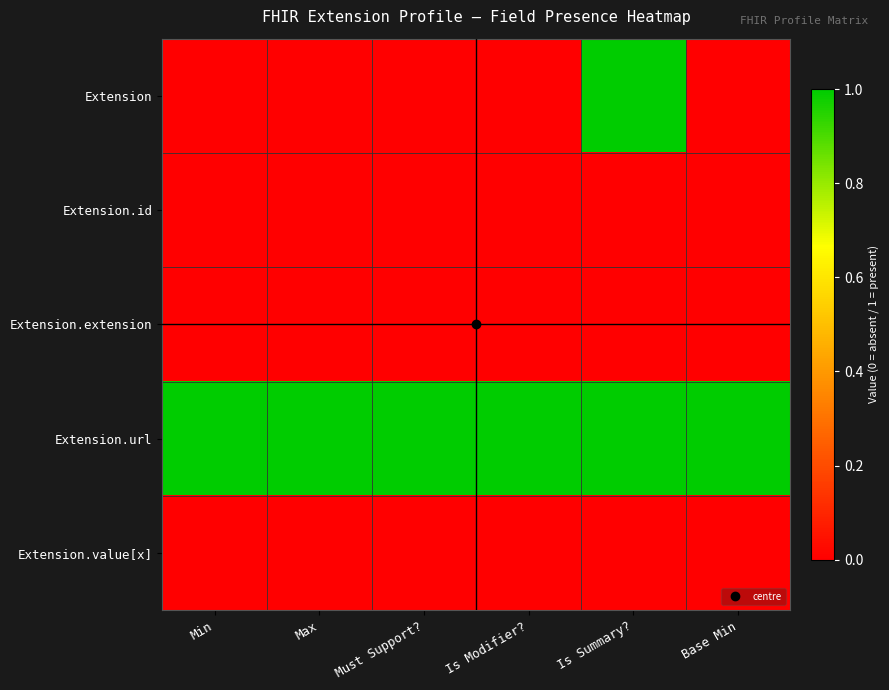

Reading left to right, list all the values displayed in this chart.

Extension: Min=0	Max=0	Must Support?=0	Is Modifier?=0	Is Summary?=1	Base Min=0
Extension.id: Min=0	Max=0	Must Support?=0	Is Modifier?=0	Is Summary?=0	Base Min=0
Extension.extension: Min=0	Max=0	Must Support?=0	Is Modifier?=0	Is Summary?=0	Base Min=0
Extension.url: Min=1	Max=1	Must Support?=1	Is Modifier?=1	Is Summary?=1	Base Min=1
Extension.value[x]: Min=0	Max=0	Must Support?=0	Is Modifier?=0	Is Summary?=0	Base Min=0